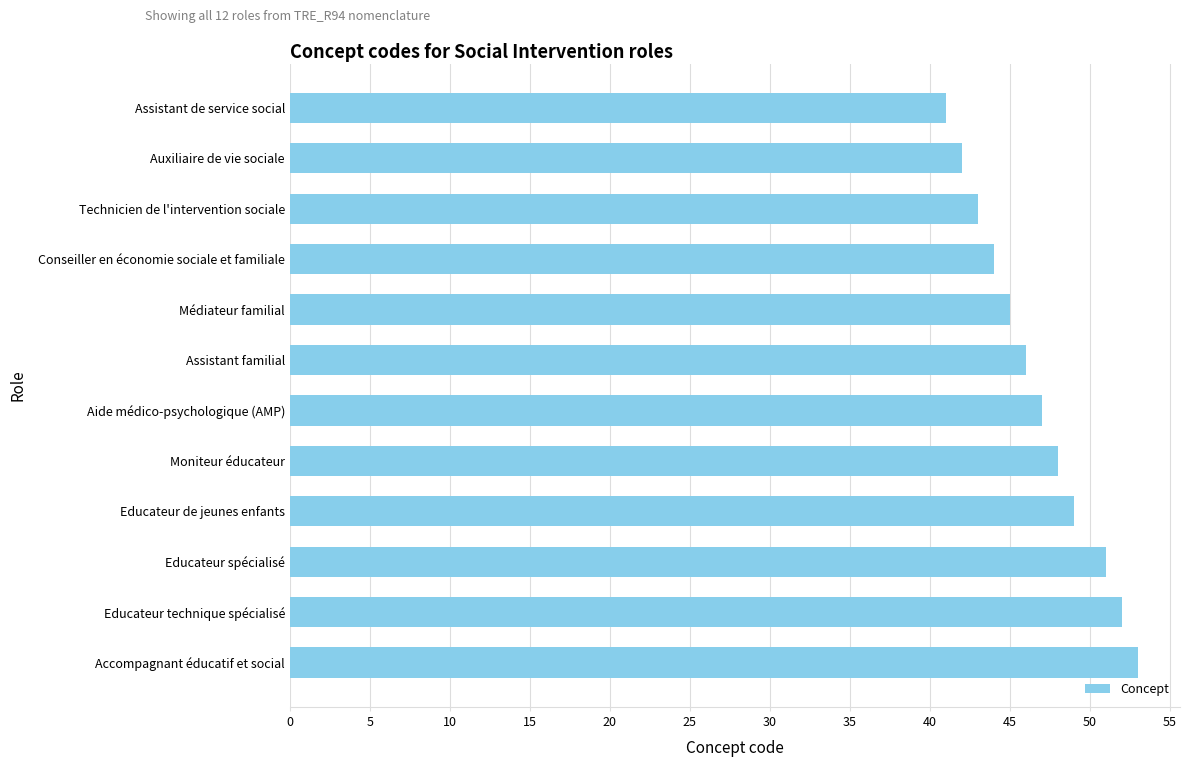

Reading top to bottom, what are all the values shown in this chart?

41	42	43	44	45	46	47	48	49	51	52	53